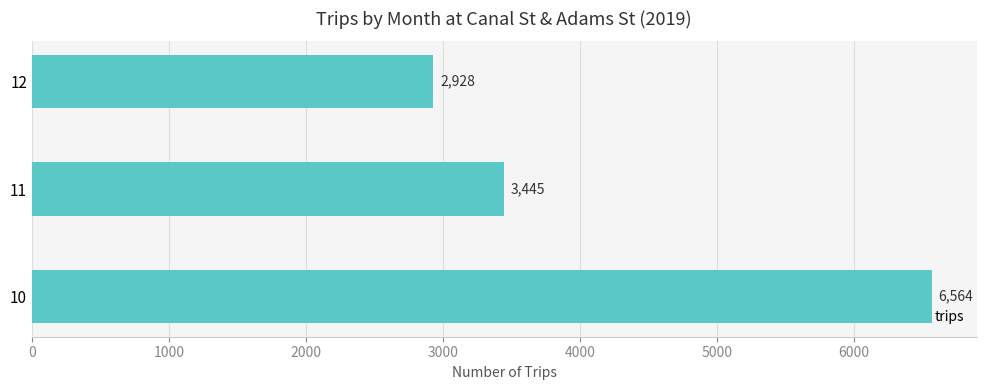

Reading top to bottom, extract all data points from this chart.

2928	3445	6564